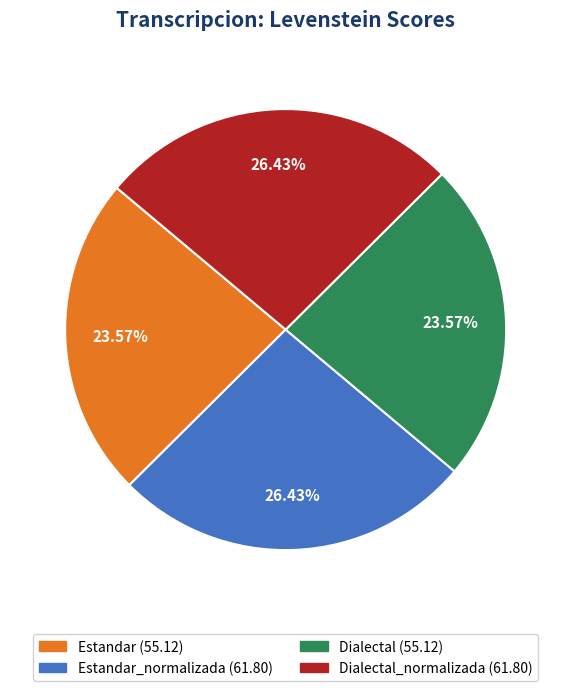

Is there a majority slice in this chart?

No